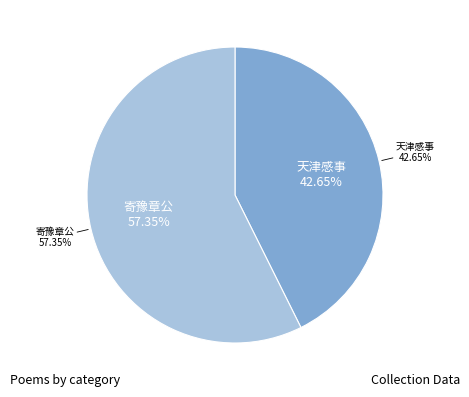

The 寄豫章公·愧无一缕破双团 slice represents 57% of the pie. True or false?

True